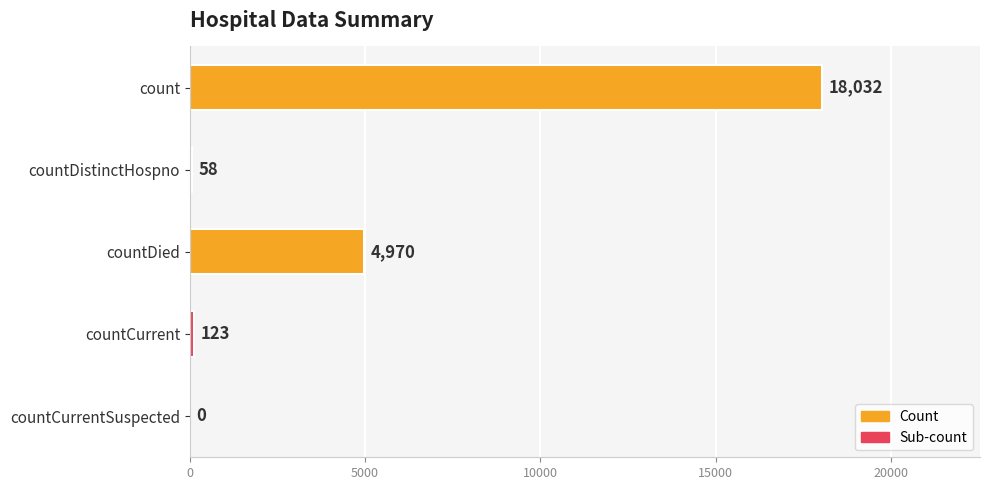

What is the sum of all values?

23183